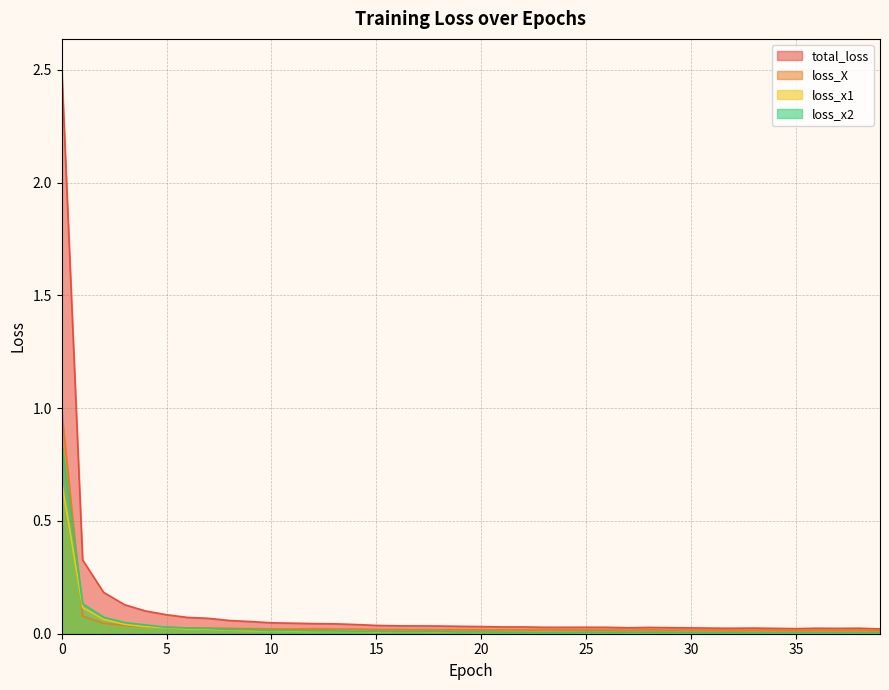

What are all the series names shown in the legend?

total_loss, loss_X, loss_x1, loss_x2